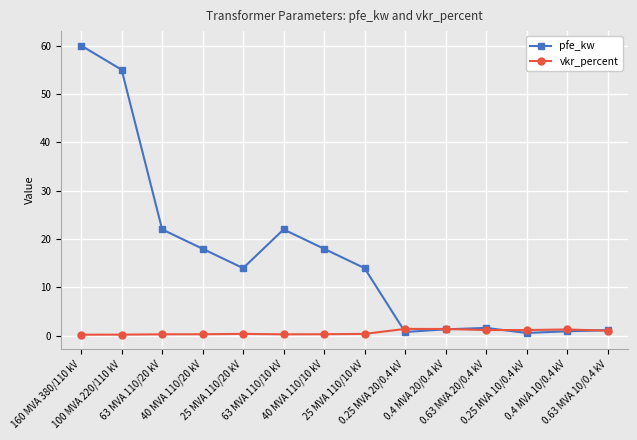

Which series has the largest range (max minus min)?

pfe_kw